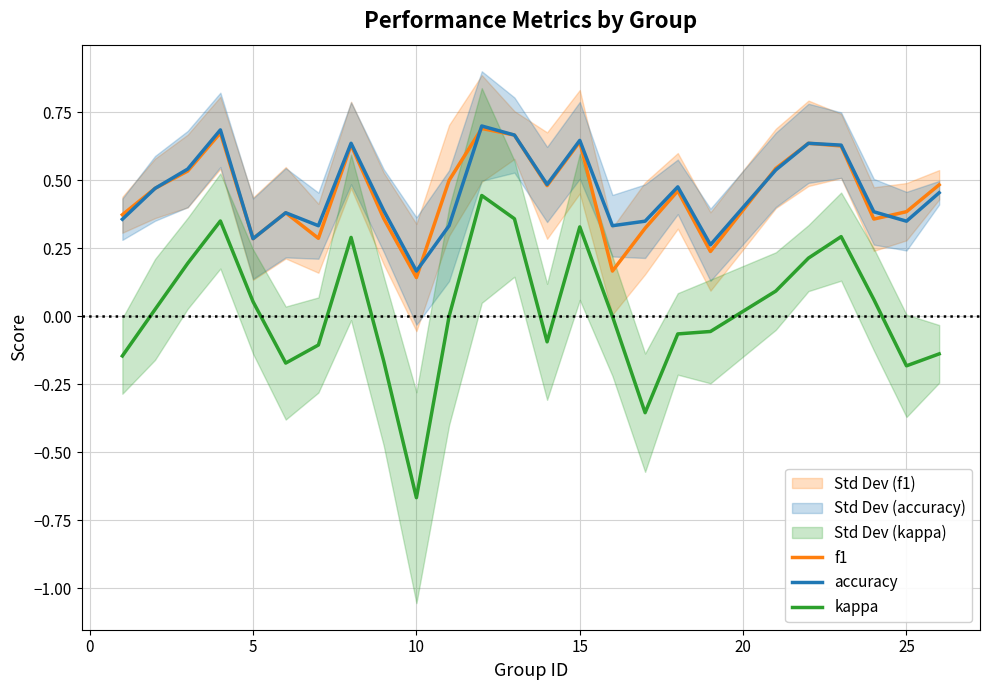

Is this an area chart (filled region under the line)?

No